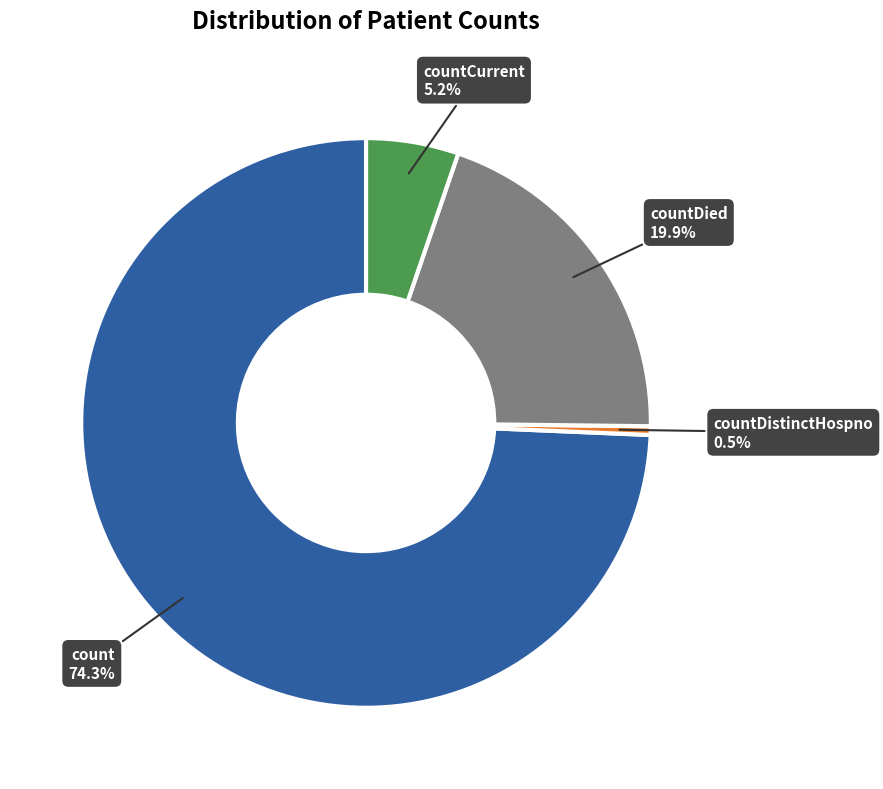

Which category has the smallest portion of the pie?

countDistinctHospno